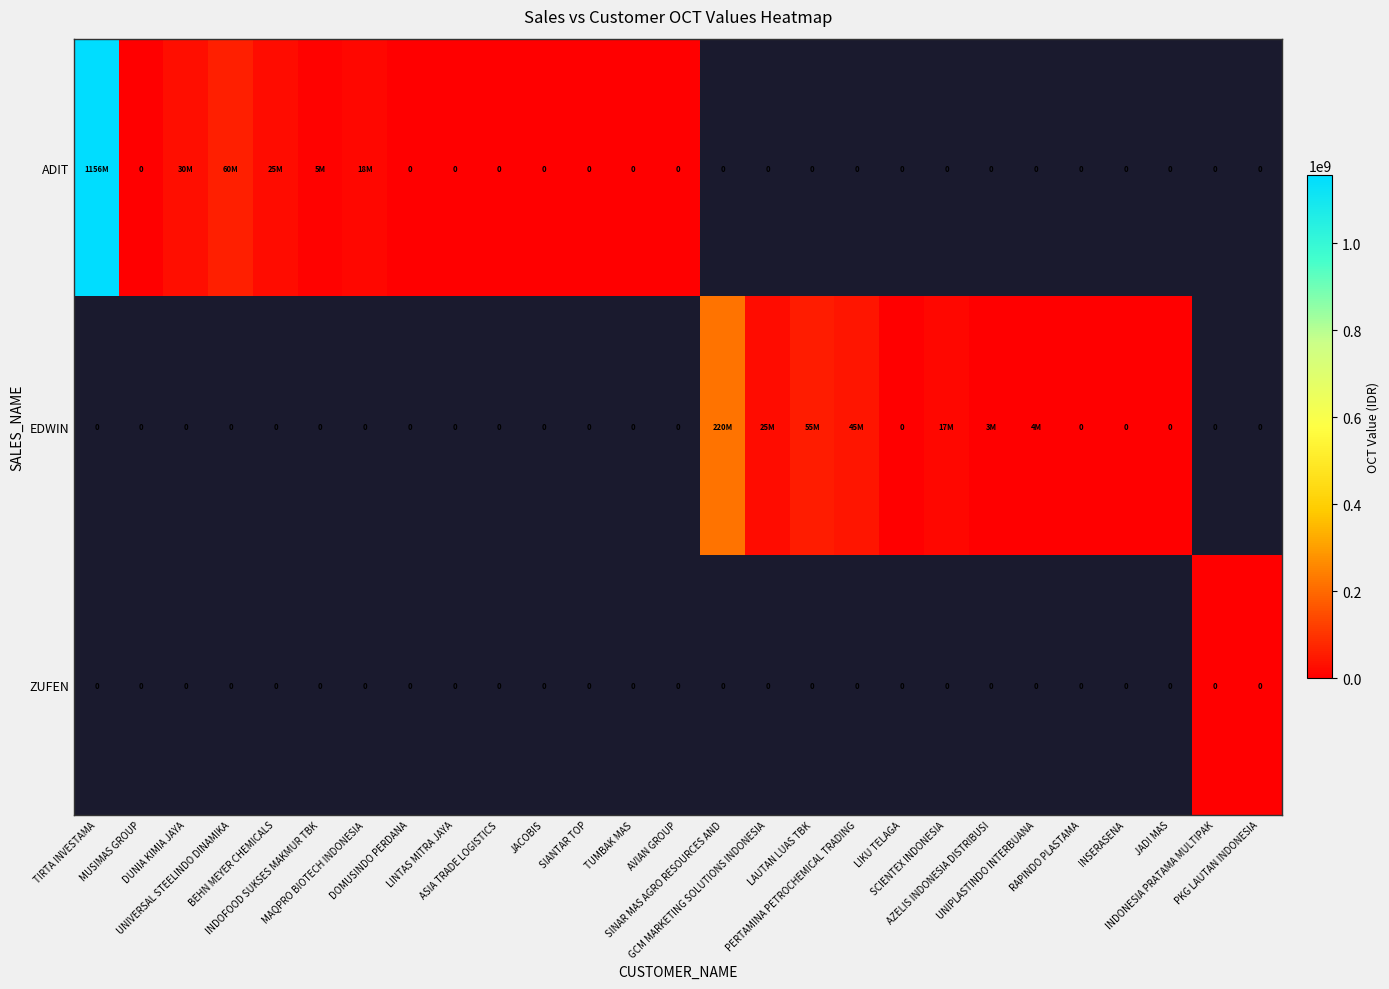

Is the value of EDWIN at PKG LAUTAN INDONESIA greater than the value of ADIT at TIRTA INVESTAMA?

No